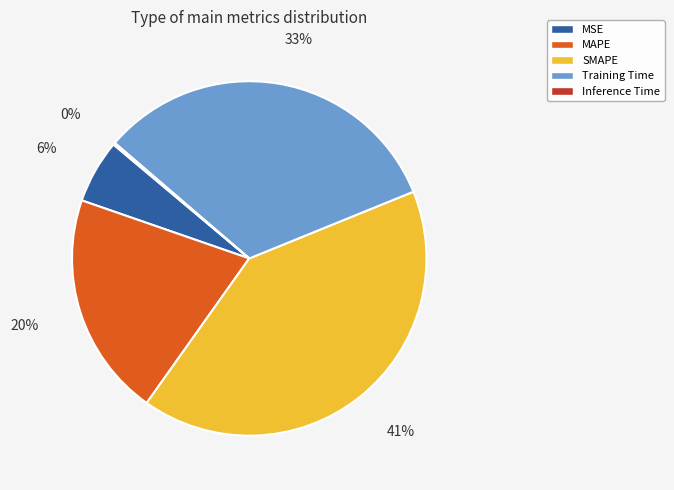

To the nearest percent, what is the average slice percentage?

20%